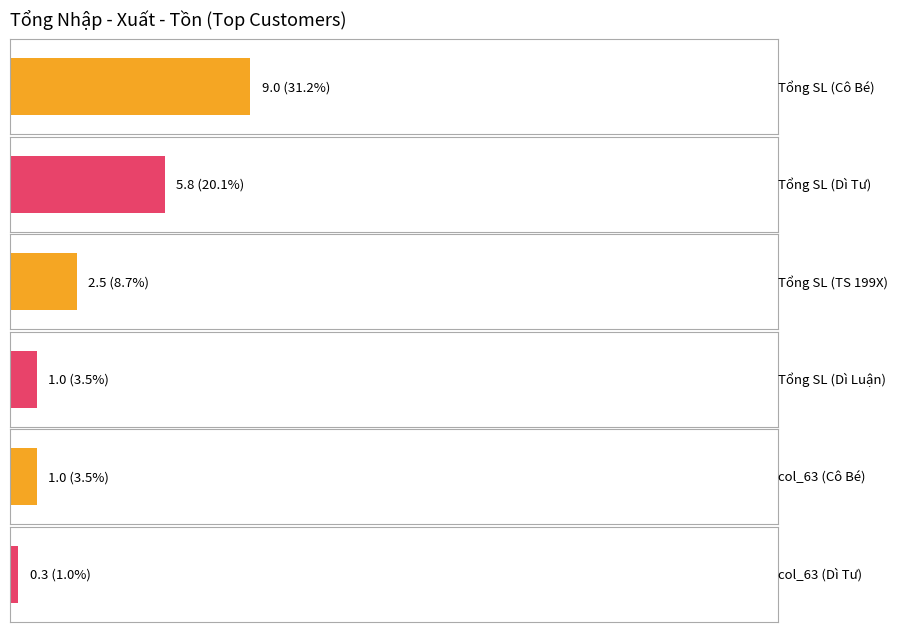

How many groups of bars are there?

6